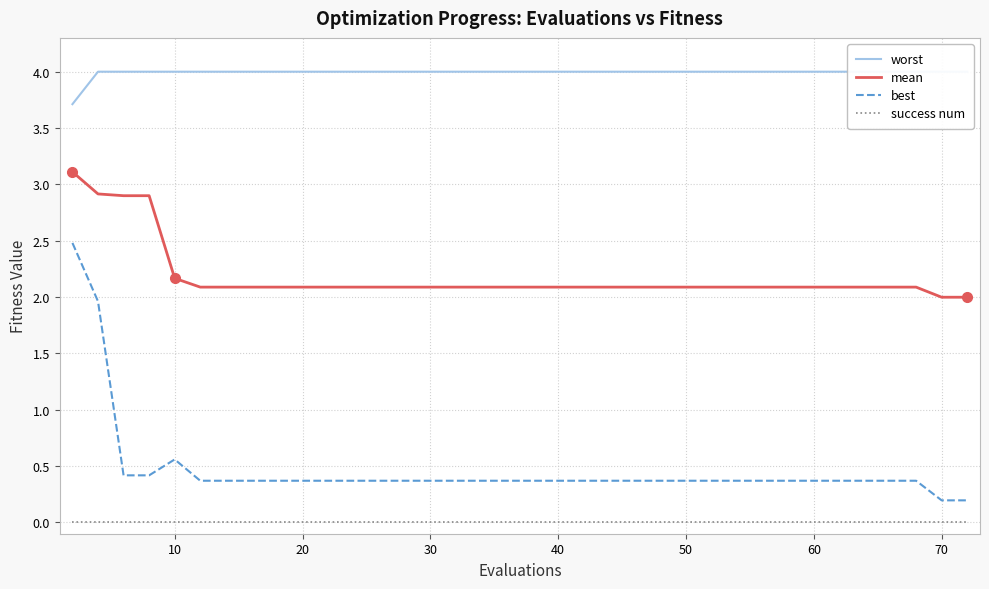

True or false: best and mean cross at least once.

False